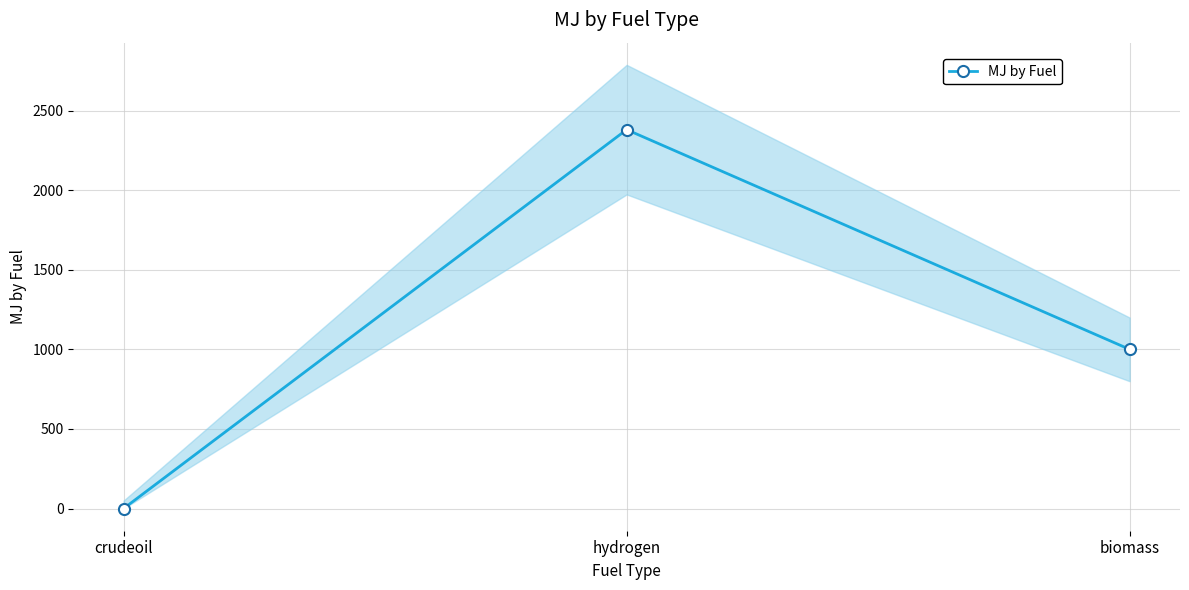

Rank the categories by value from highest to lowest.

hydrogen, biomass, crudeoil